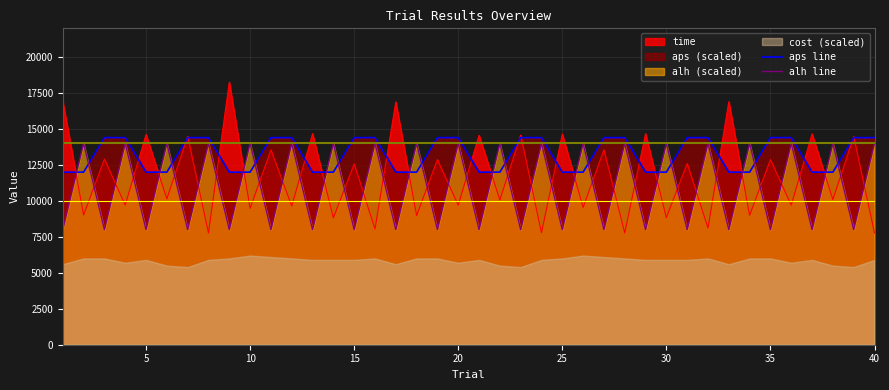

How many times do aps line and alh line cross each other?

20